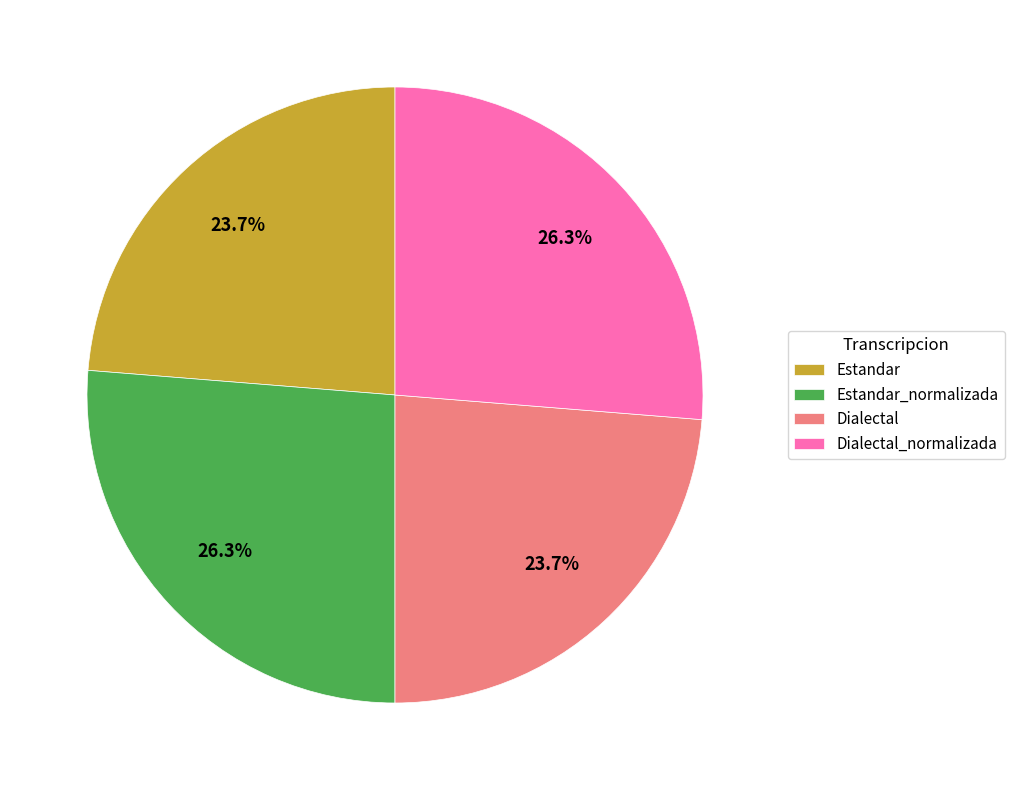

How many segments does this pie chart have?

4